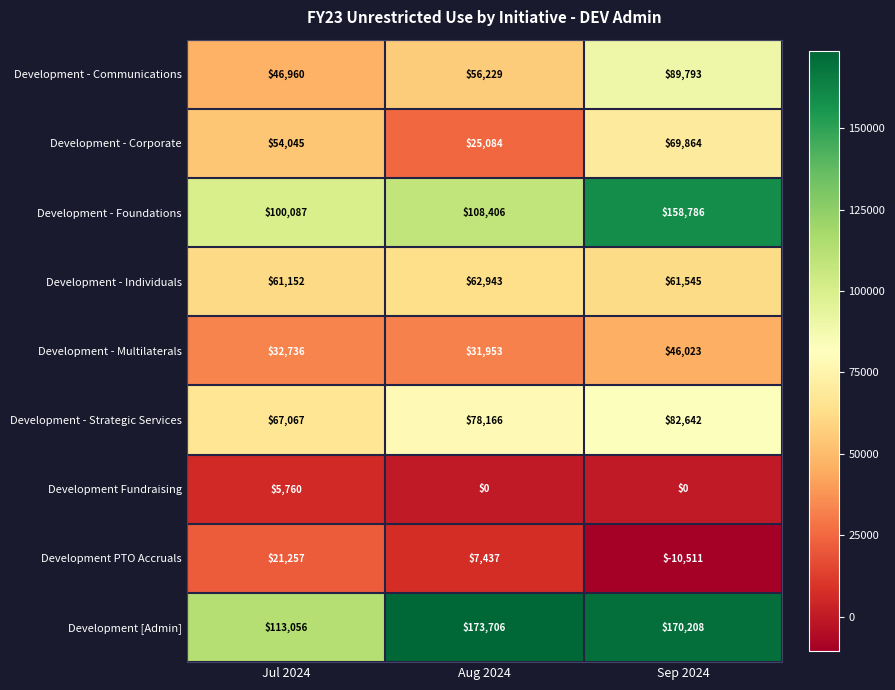

What is the minimum value shown in the chart?

-10511